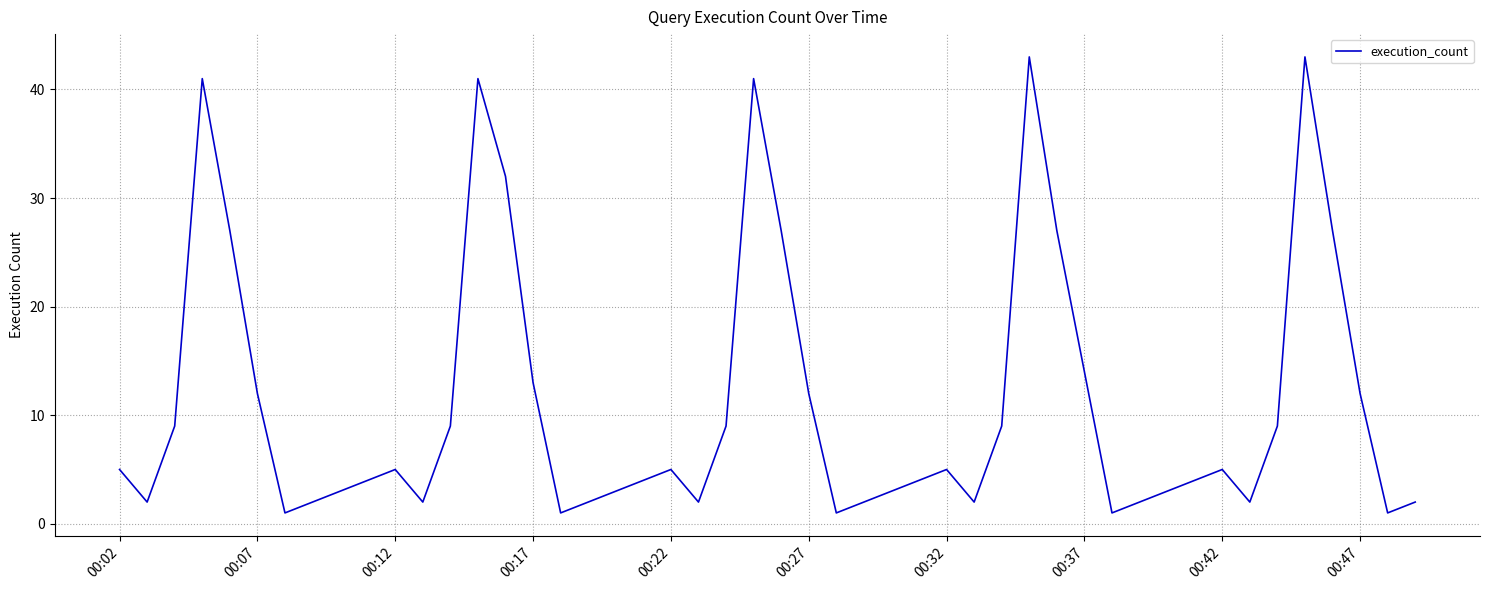

What is the greatest value displayed?

43